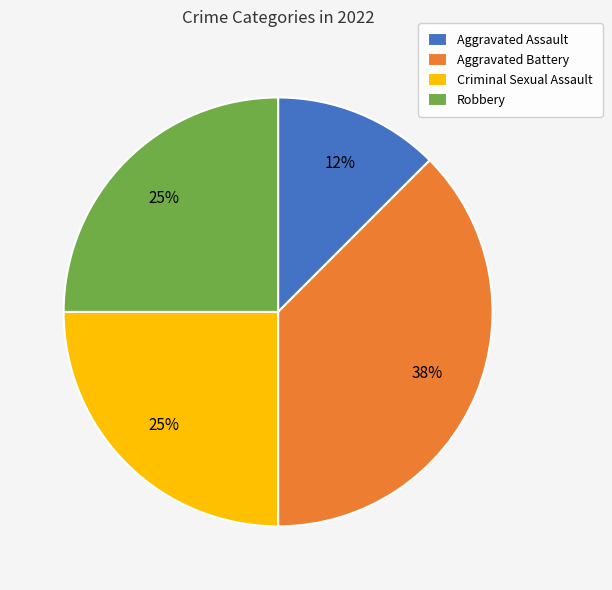

Count the number of slices in the pie.

4